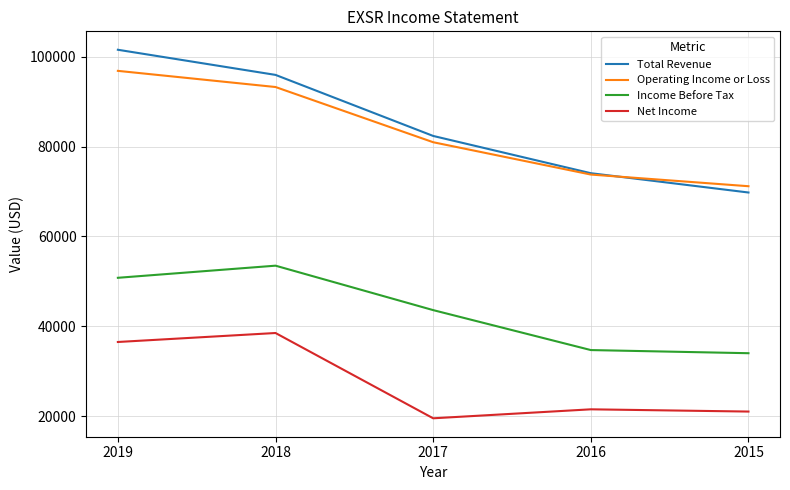

True or false: Operating Income or Loss and Net Income cross at least once.

False